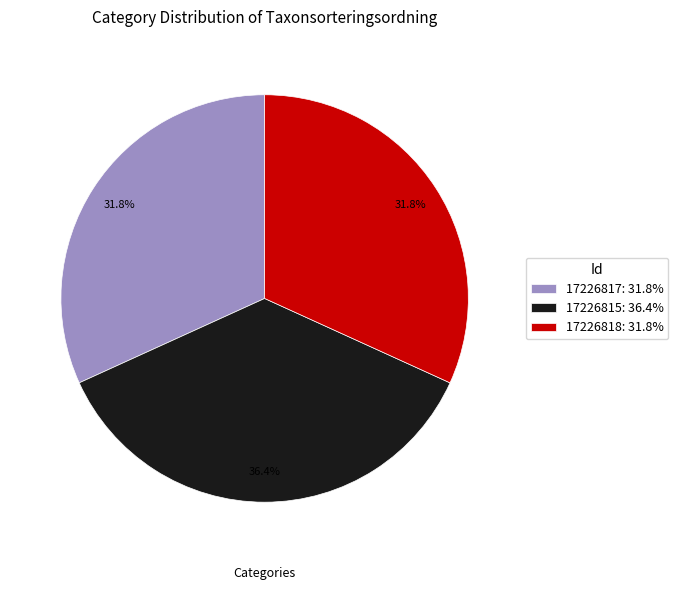

Is it true that 17226818 is 32% of the pie?

True